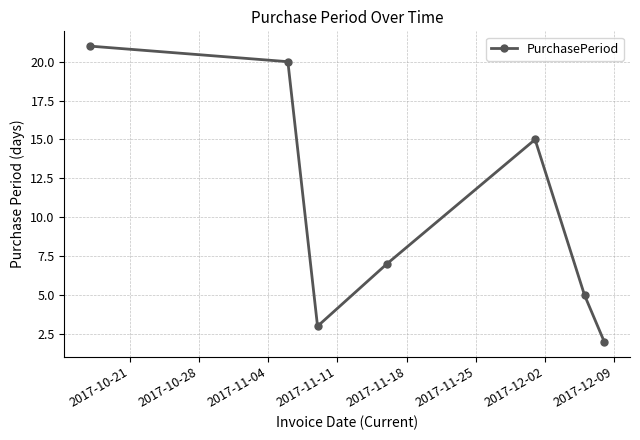

Reading left to right, what are all the values shown in this chart?

21	20	3	7	15	5	2